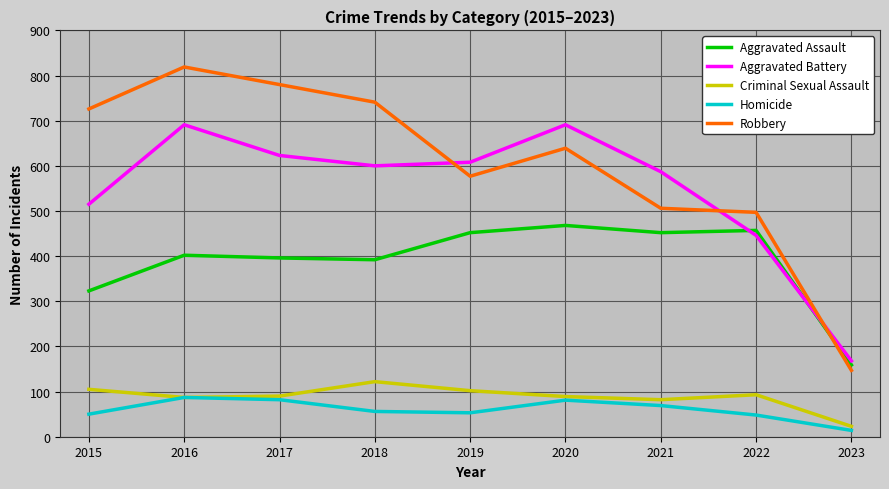

Is it true that Homicide equals 21 at 2018?

False